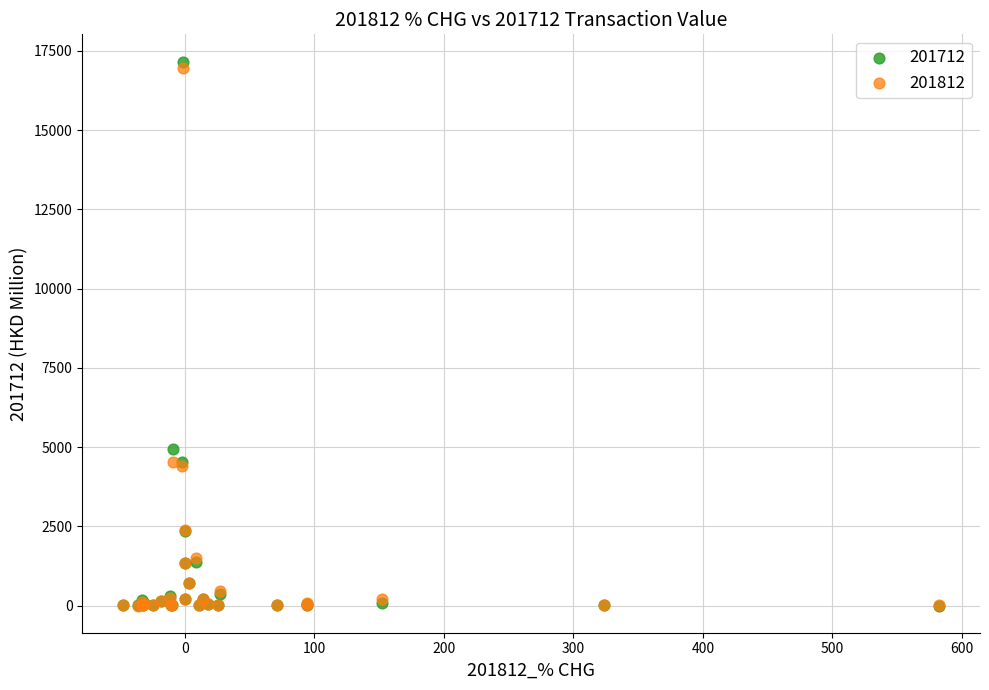

Across all series, what Y value is closest to 8583?

4956.1